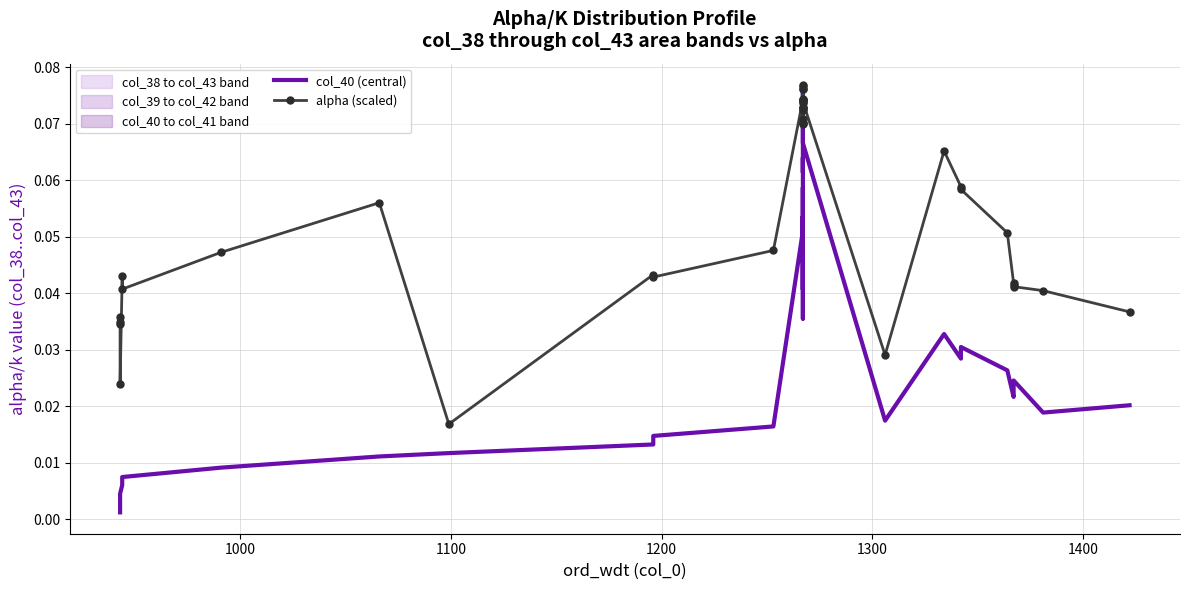

Reading right to left, list all the values displayed in this chart.

col_40 (central): 0.0	0.0	0.0	0.0	0.0	0.0	0.0	0.0	0.0	0.0	0.1	0.1	0.1	0.1	0.1	0.1	0.1	0.1	0.0	0.0	0.0	0.0	0.1	0.1	0.0	0.0	0.1	0.1	0.0	0.0	0.0	0.0	0.0	0.0	0.0	0.0	0.0	0.0	0.0	0.0
alpha (scaled): 0.0	0.0	0.0	0.0	0.0	0.1	0.1	0.1	0.1	0.0	0.1	0.1	0.1	0.1	0.1	0.1	0.1	0.1	0.1	0.1	0.1	0.1	0.1	0.1	0.1	0.1	0.1	0.1	0.0	0.0	0.0	0.0	0.1	0.0	0.0	0.0	0.0	0.0	0.0	0.0